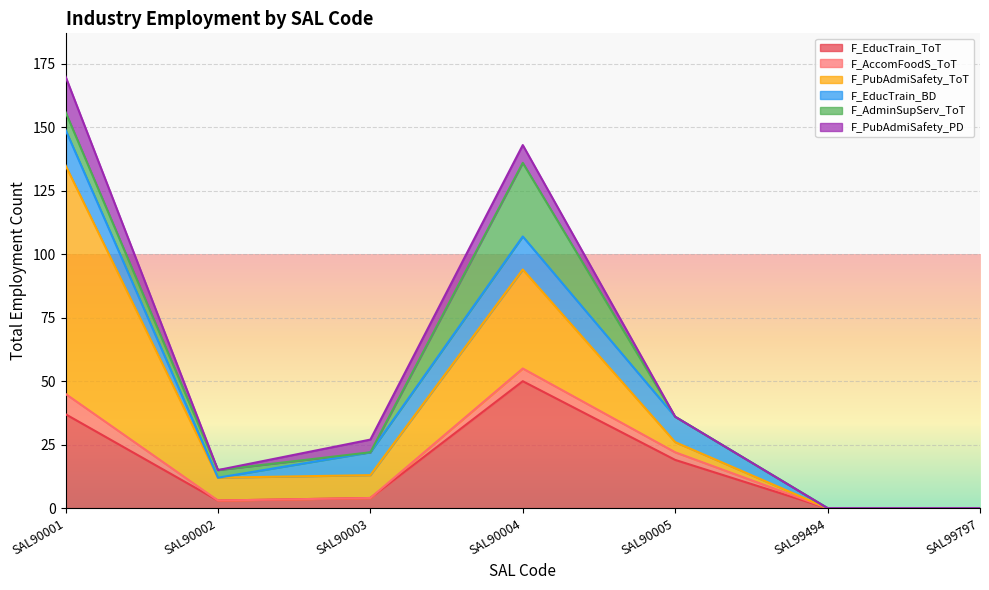

How many data points in F_EducTrain_ToT are less than 4?

3